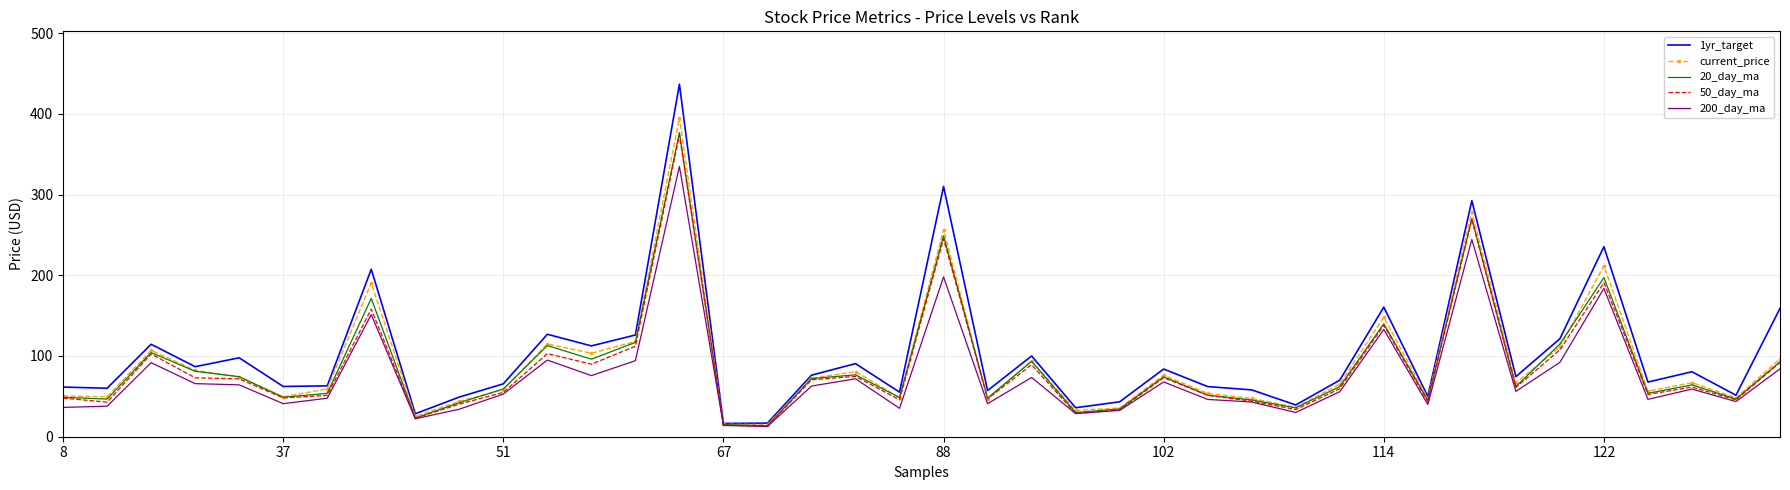

What is the smallest value displayed?

12.7